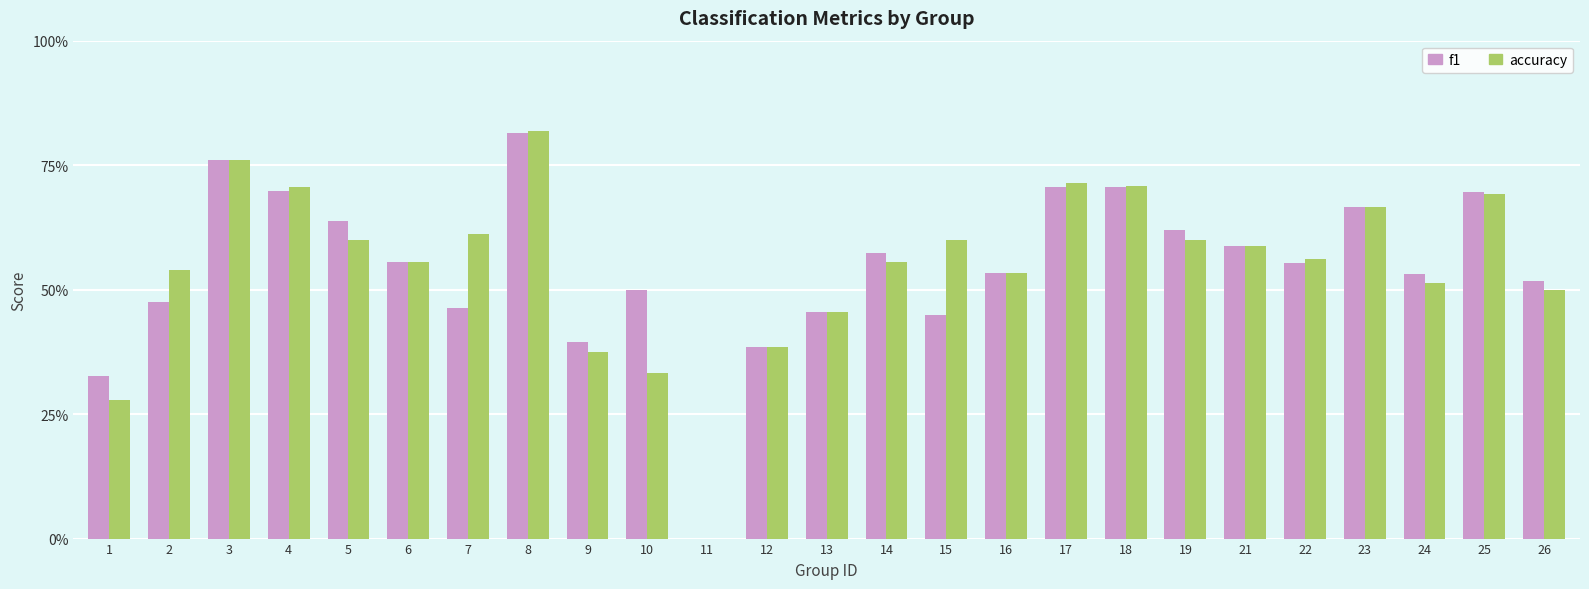

Are the bars grouped side by side (vs. stacked)?

Yes